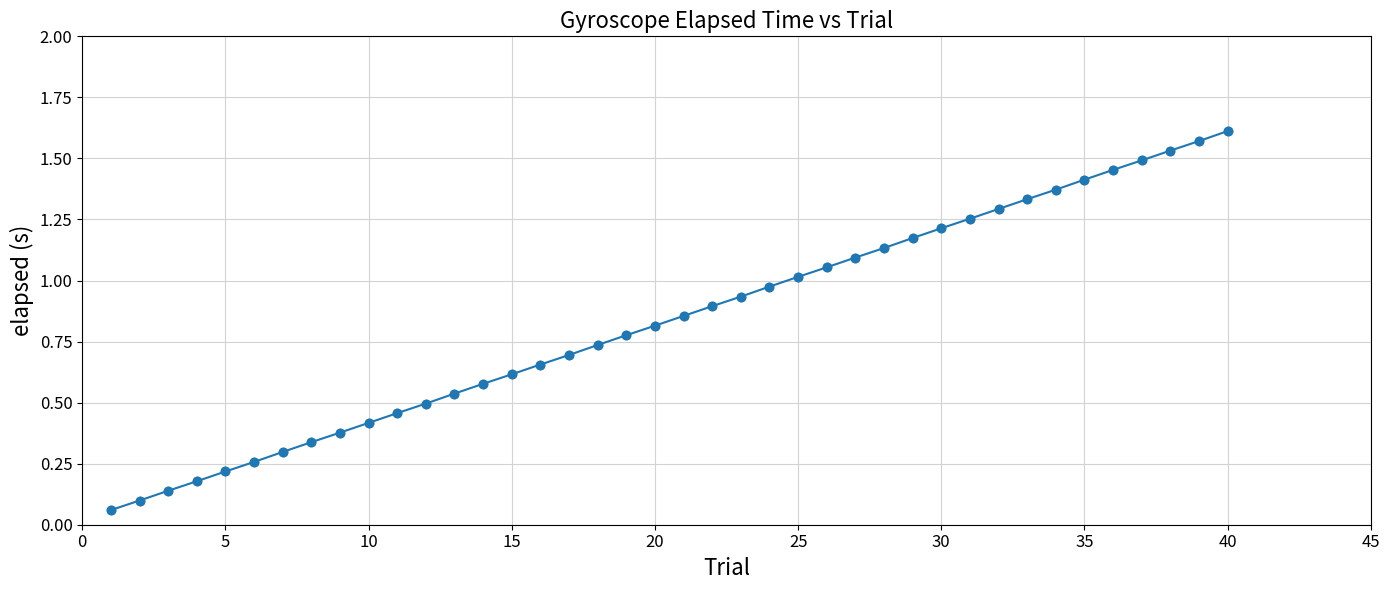

What is the sum of all values?

33.4